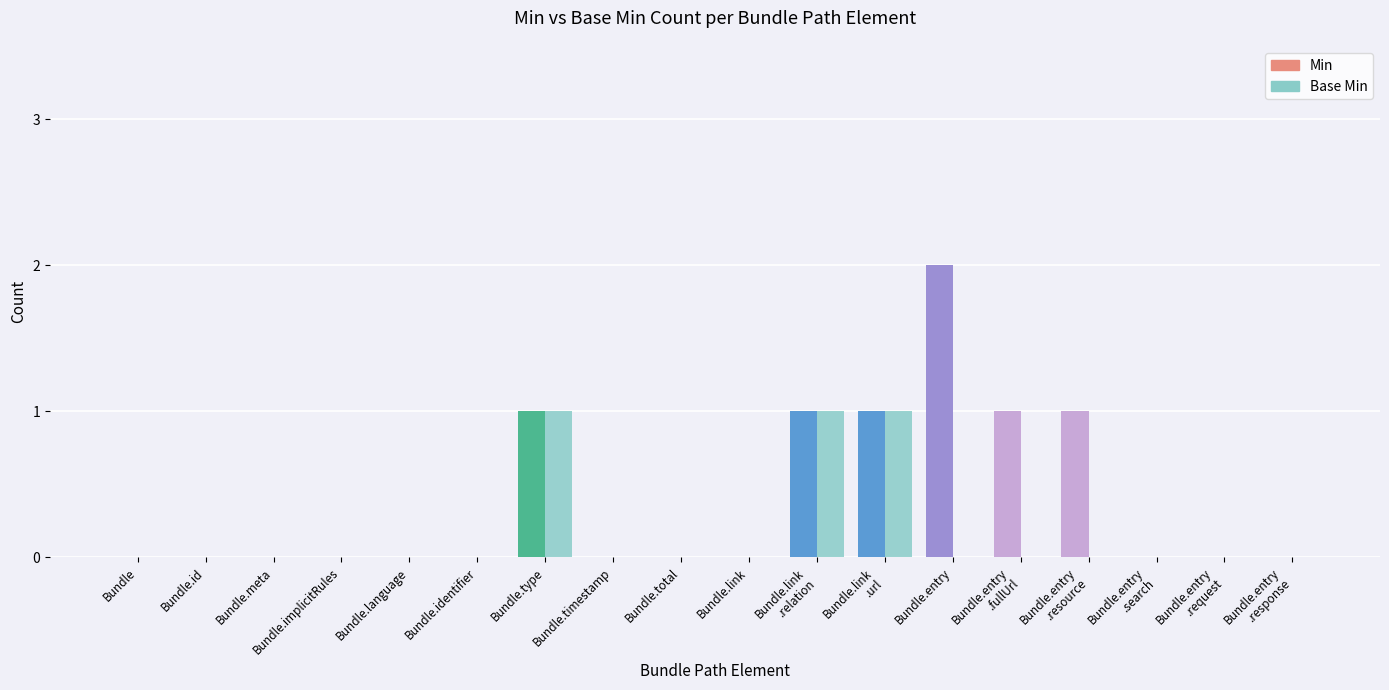

Which has a higher value, Bundle.entry
.request or Bundle.link?

Bundle.entry
.request